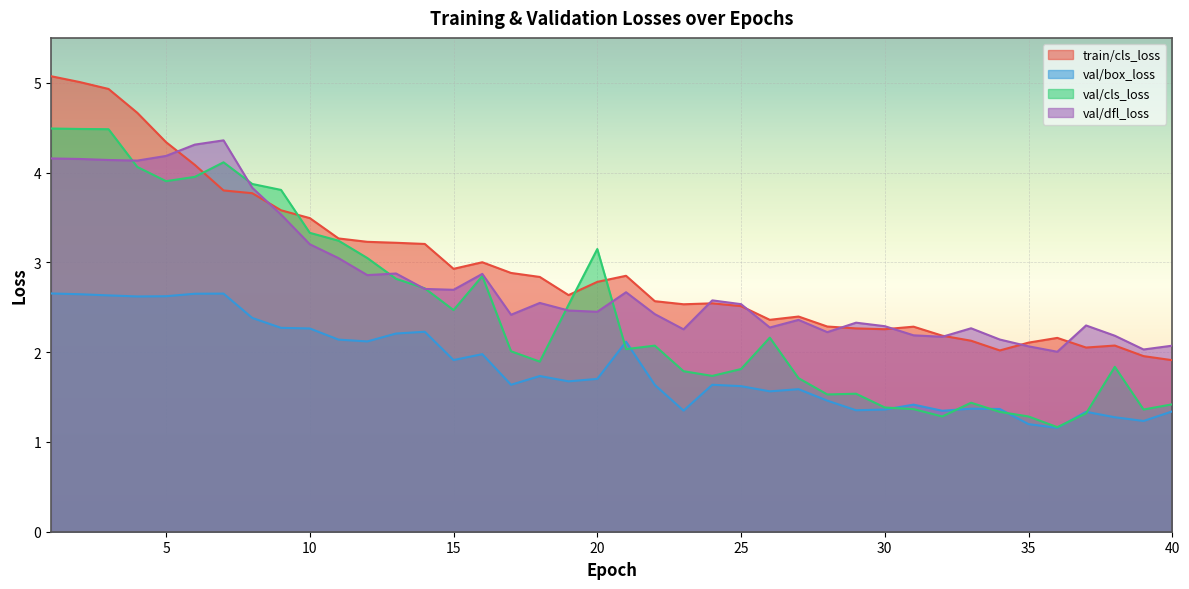

The val/box_loss series shows 2.3 at 9. True or false?

True